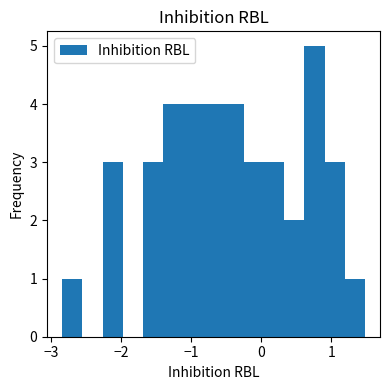

Read against the x-axis, roughly where is the centre of the tallest bar?

0.8